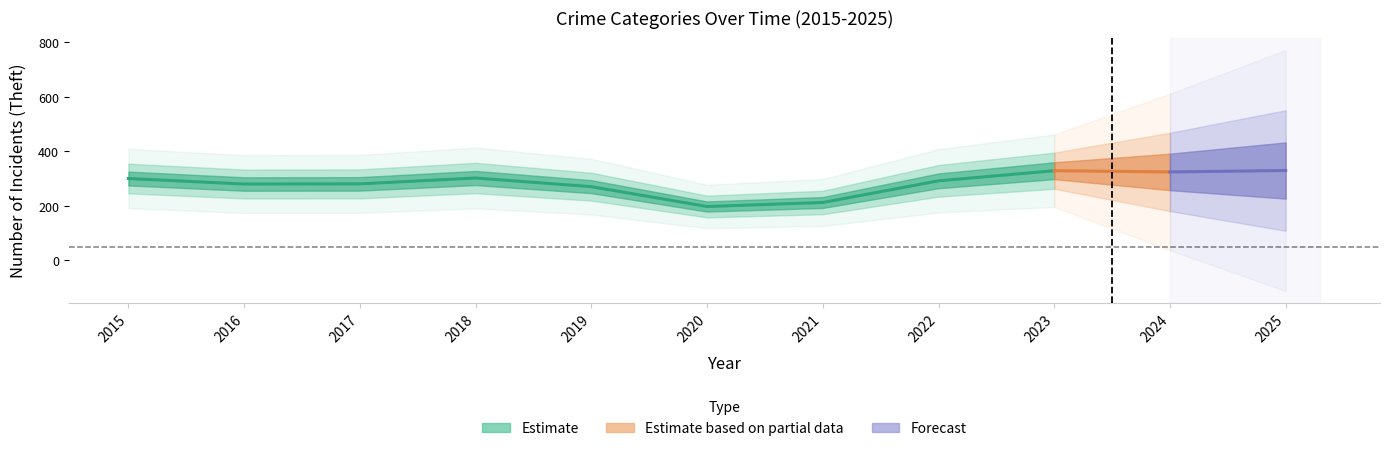

Which category has the highest value in the Aggravated Battery series?

2025